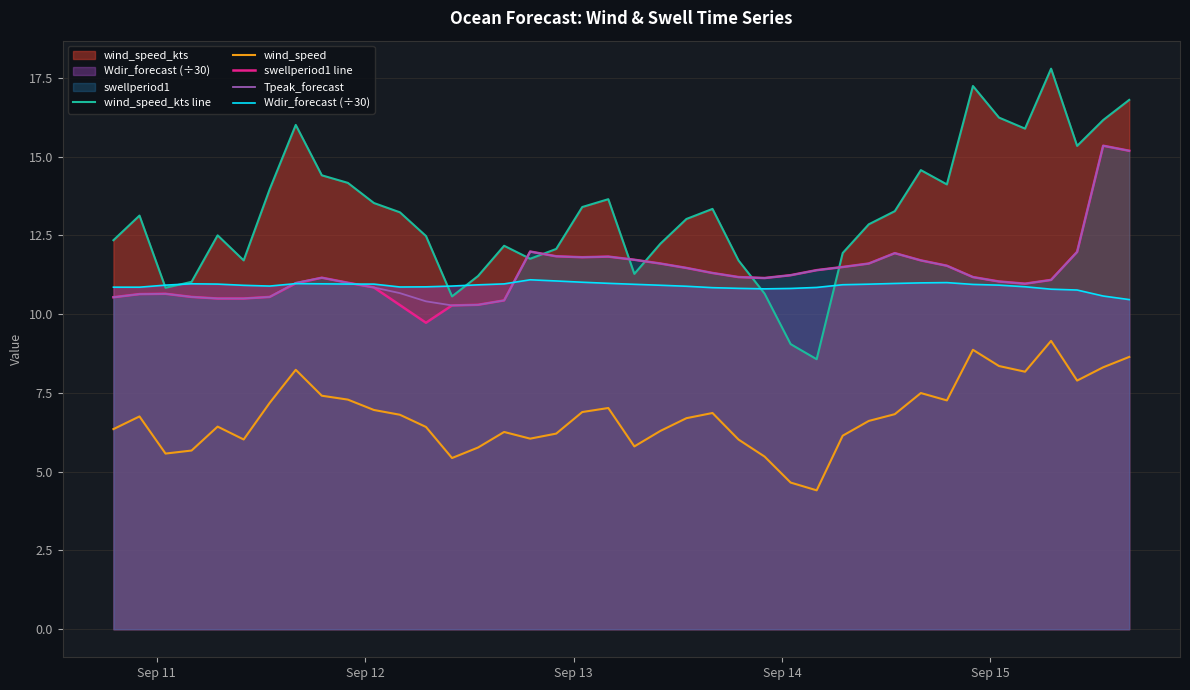

Which series has the widest spread of values?

wind_speed_kts line